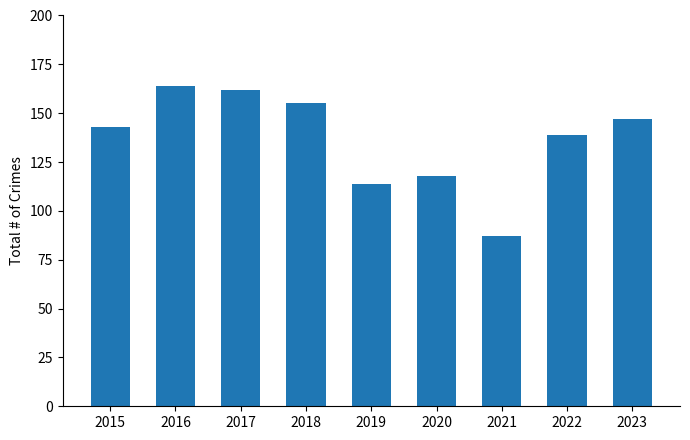

Reading left to right, what are all the values shown in this chart?

143	164	162	155	114	118	87	139	147